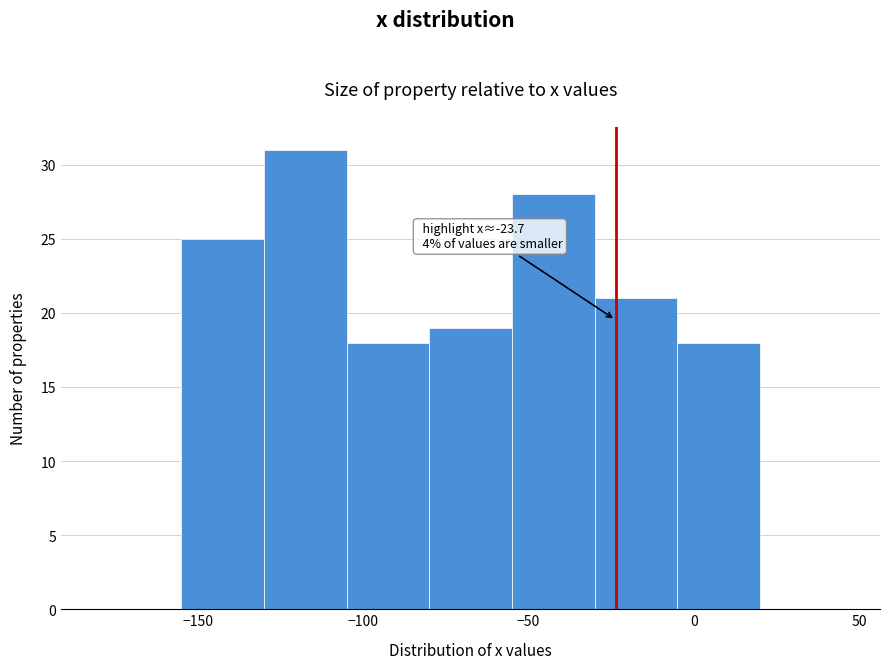

Which range on the x-axis has the tallest bar?

-130 to -105